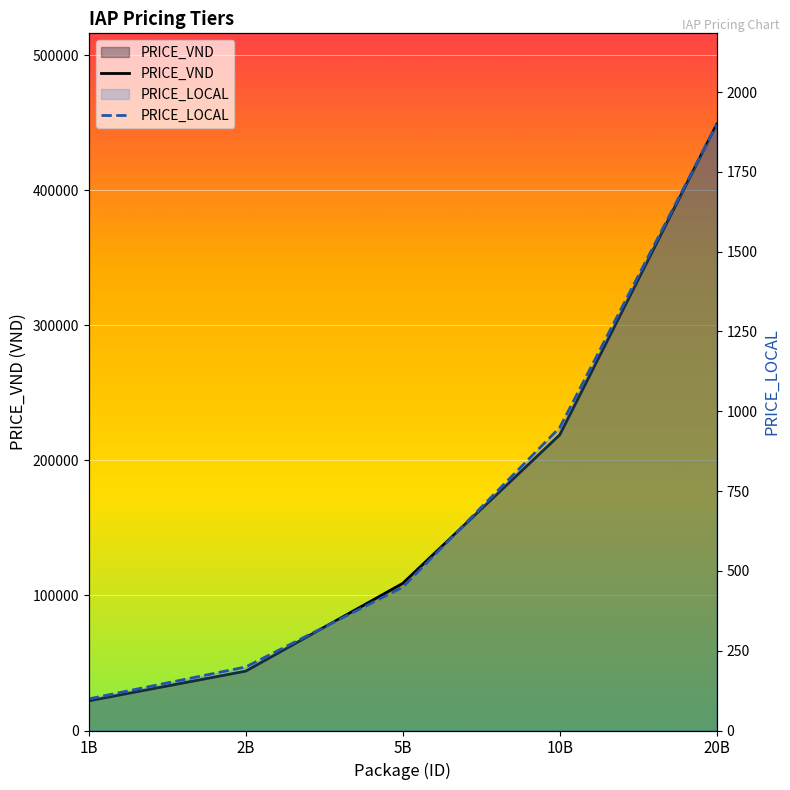

Is the value of PRICE_LOCAL at 20B greater than the value of PRICE_VND at 2B?

No